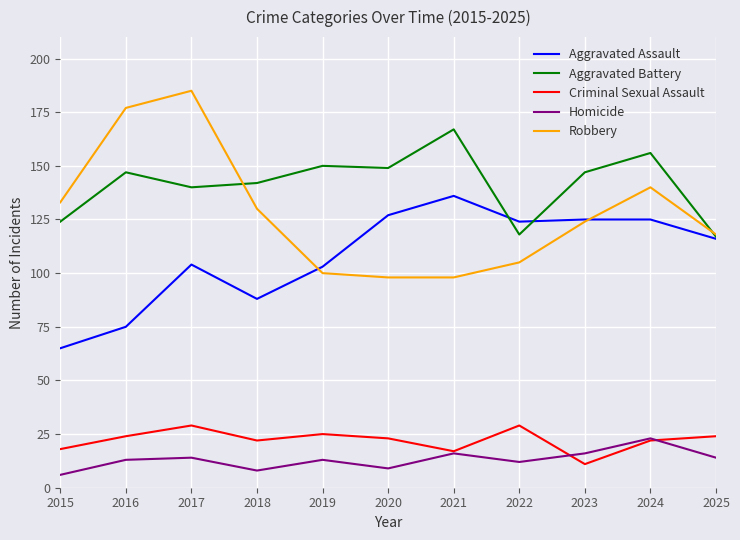

Between which two adjacent categories do Robbery and Aggravated Battery first intersect?

2017 and 2018